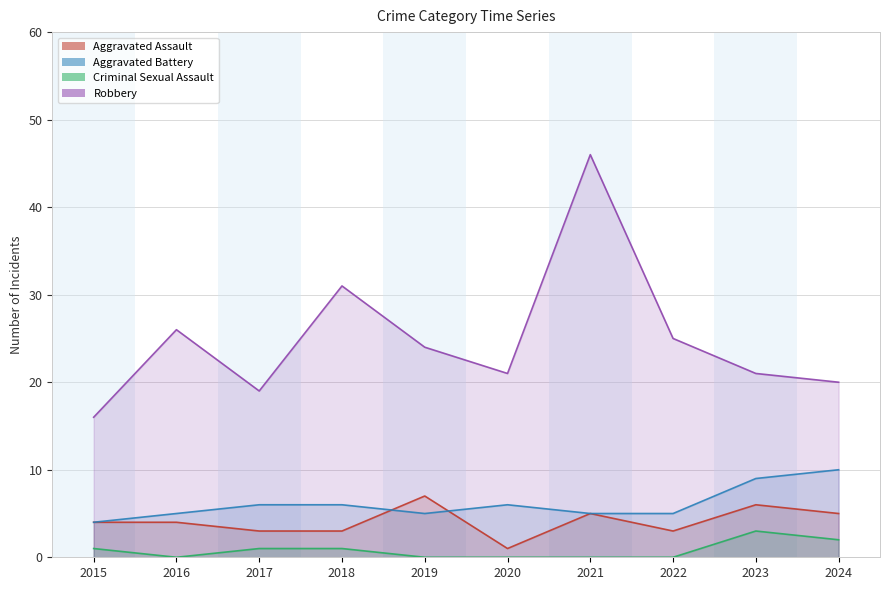

At which category does the chart reach its minimum across all series?

2016